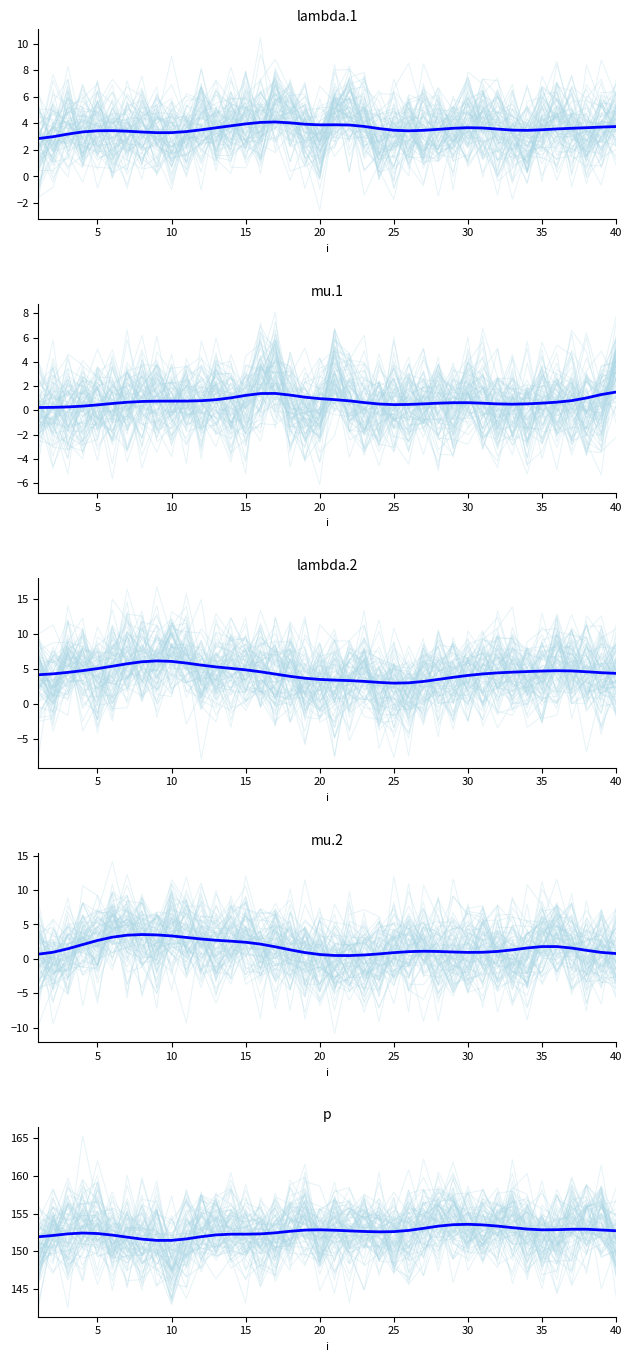

Which series has the widest spread of values?

lambda.2